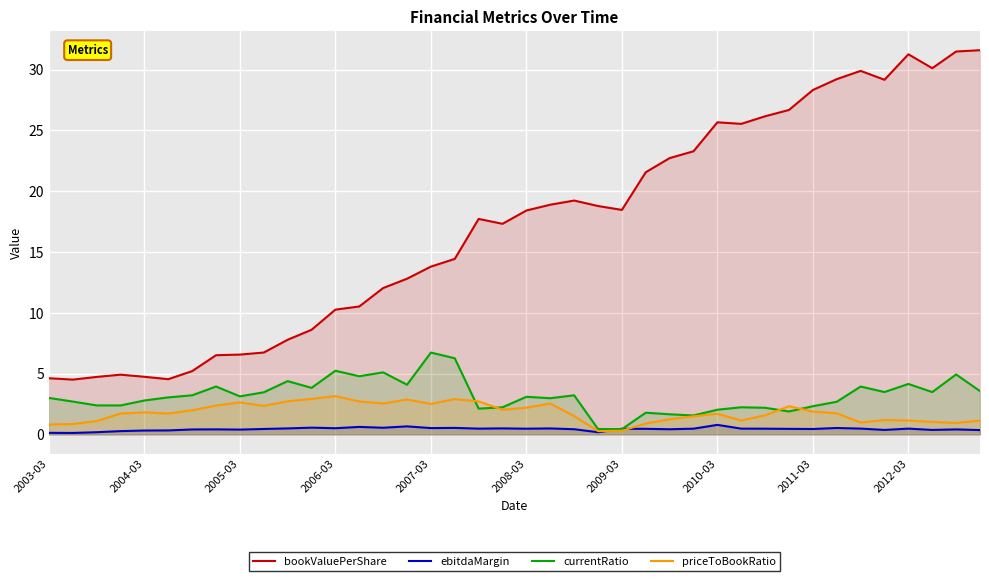

What is the spread (max minus min) of values at 10?

7.3